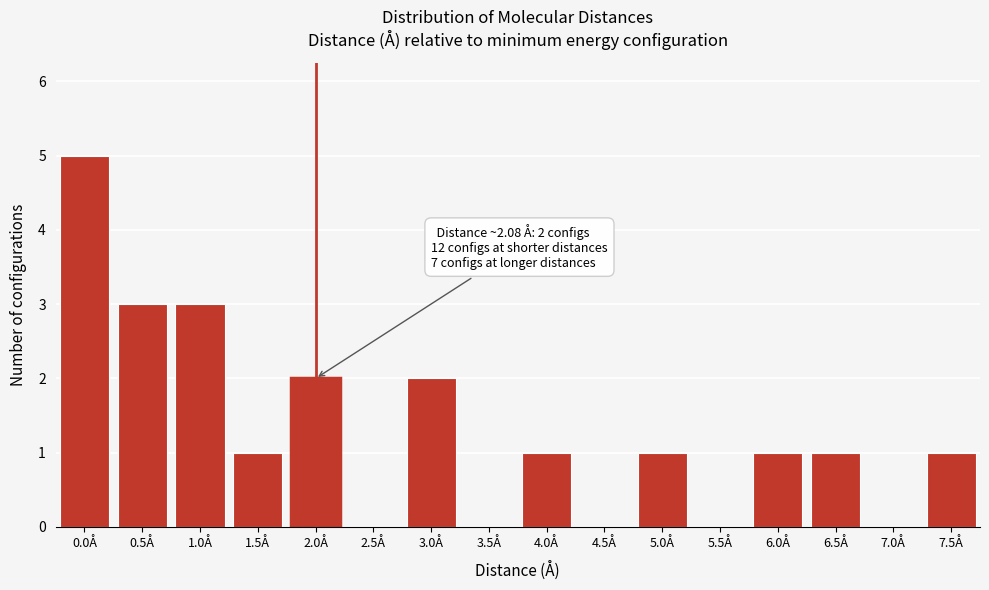

Reading left to right, extract all data points from this chart.

0.0Å=5	0.5Å=3	1.0Å=3	1.5Å=1	2.0Å=2	2.5Å=0	3.0Å=2	3.5Å=0	4.0Å=1	4.5Å=0	5.0Å=1	5.5Å=0	6.0Å=1	6.5Å=1	7.0Å=0	7.5Å=1